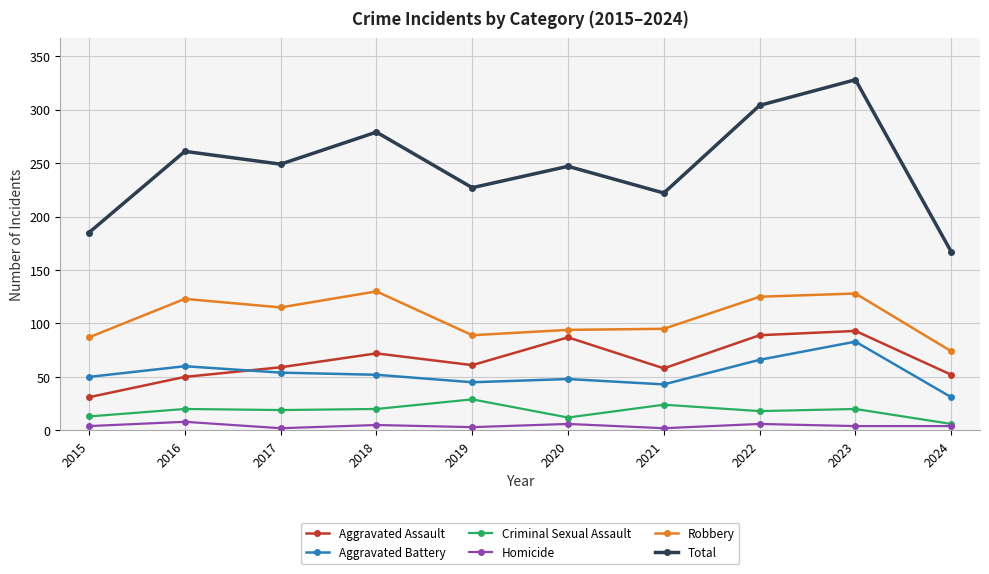

Where is the first local maximum for Aggravated Assault?

2018